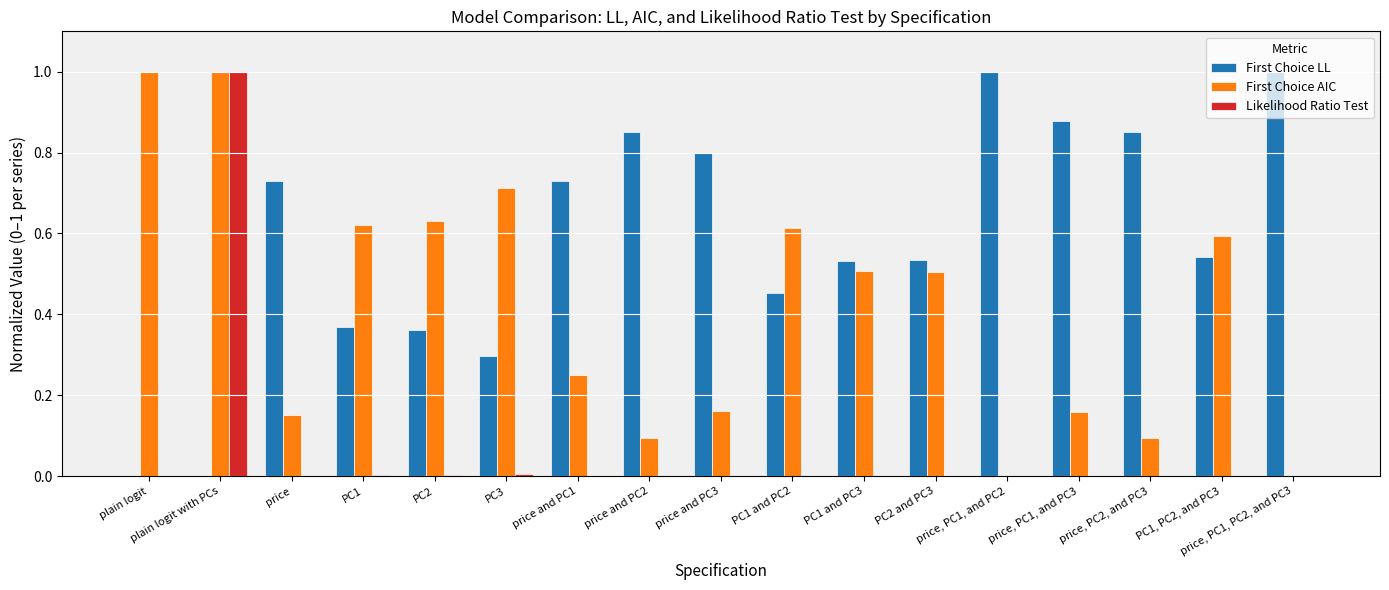

Is the value of Likelihood Ratio Test at PC2 greater than the value of First Choice AIC at PC2?

No